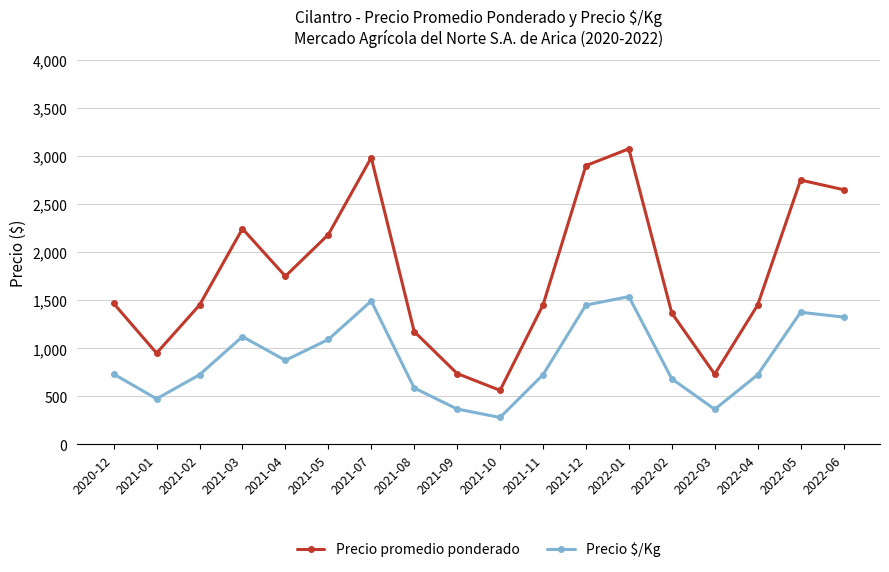

True or false: Precio promedio ponderado and Precio $/Kg cross at least once.

False